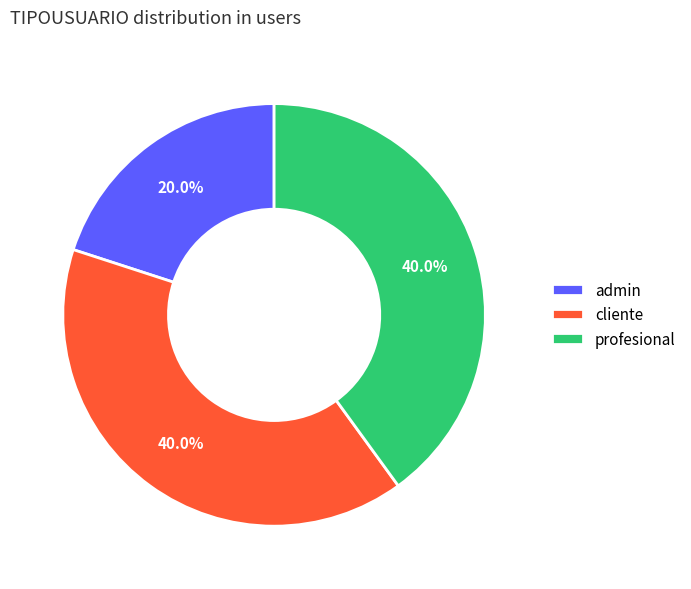

How many segments does this pie chart have?

3